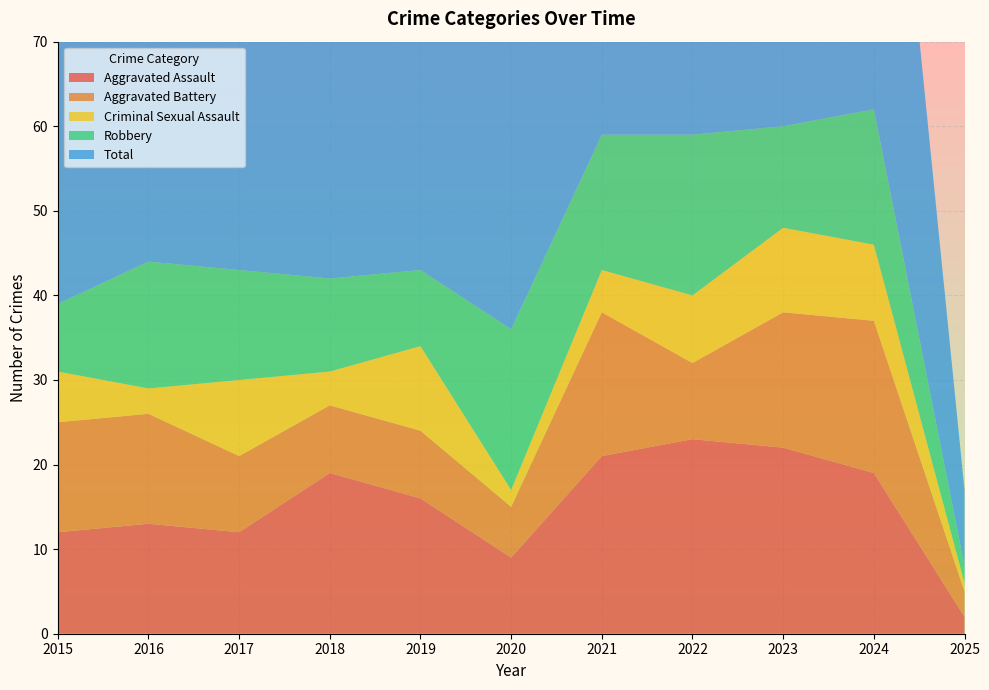

Reading right to left, what are all the values shown in this chart?

Aggravated Assault: 2025=2	2024=19	2023=22	2022=23	2021=21	2020=9	2019=16	2018=19	2017=12	2016=13	2015=12
Aggravated Battery: 2025=3	2024=18	2023=16	2022=9	2021=17	2020=6	2019=8	2018=8	2017=9	2016=13	2015=13
Criminal Sexual Assault: 2025=1	2024=9	2023=10	2022=8	2021=5	2020=2	2019=10	2018=4	2017=9	2016=3	2015=6
Robbery: 2025=2	2024=16	2023=12	2022=19	2021=16	2020=19	2019=9	2018=11	2017=13	2016=15	2015=8
Total: 2025=9	2024=62	2023=60	2022=60	2021=59	2020=37	2019=43	2018=42	2017=44	2016=45	2015=39